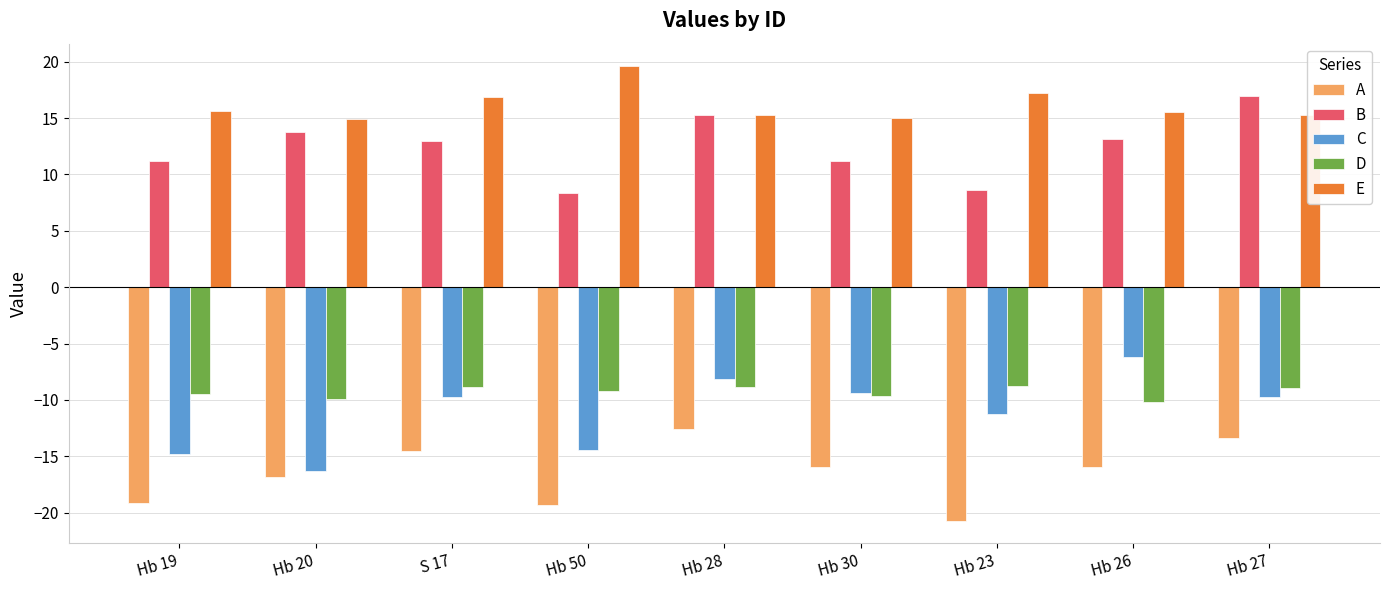

What is the total value across all series at Hb 20?

-14.3